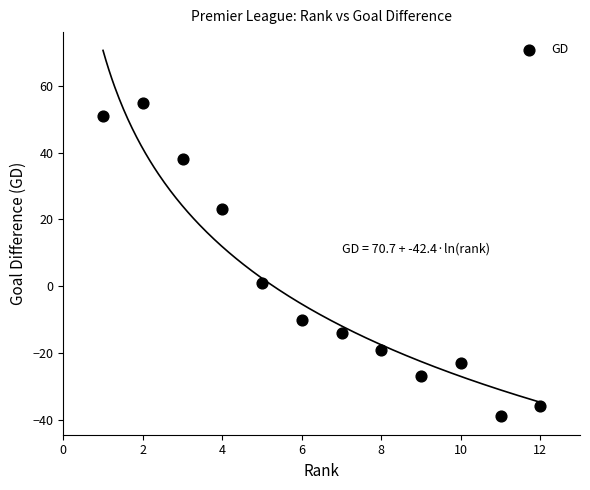

What is the range of Y values (max minus min)?

94